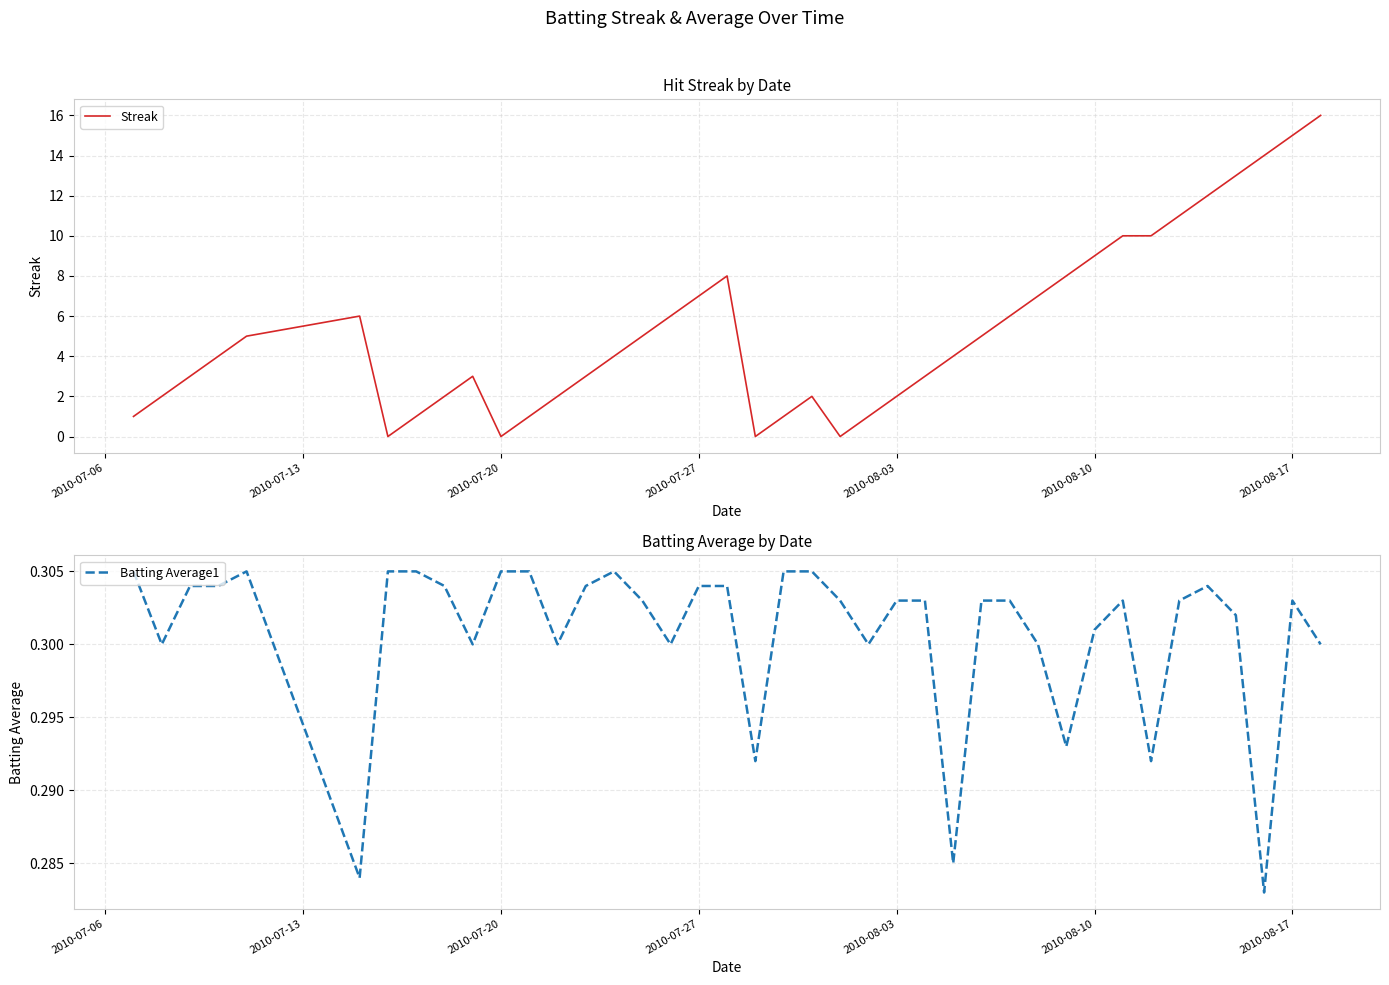

True or false: Streak has a value of 9 at 2010-08-10.

True